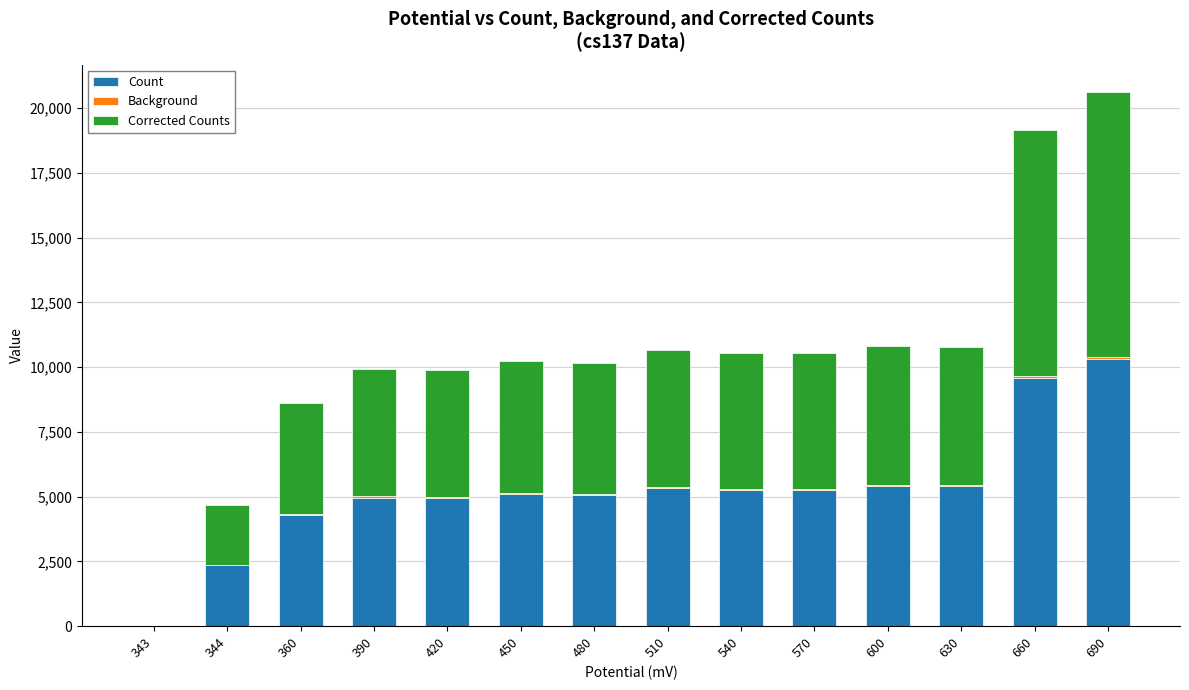

At which category is the sum across all series the highest?

690